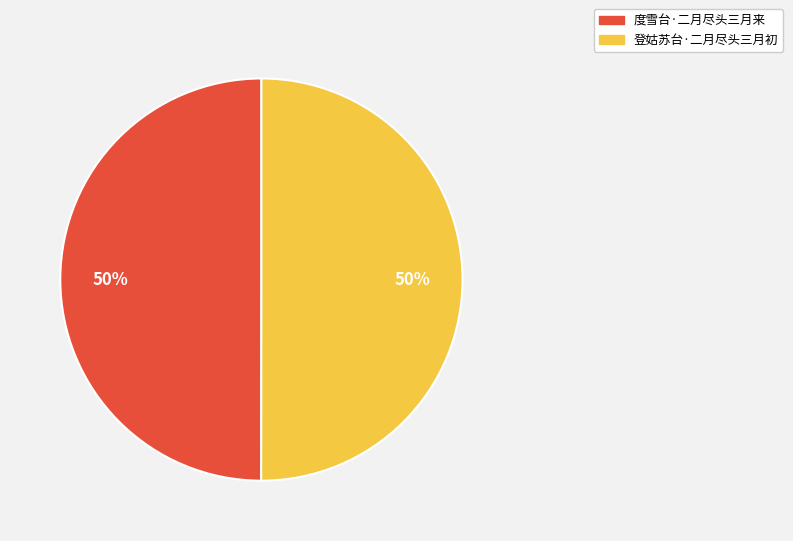

How many slices are in this pie chart?

2